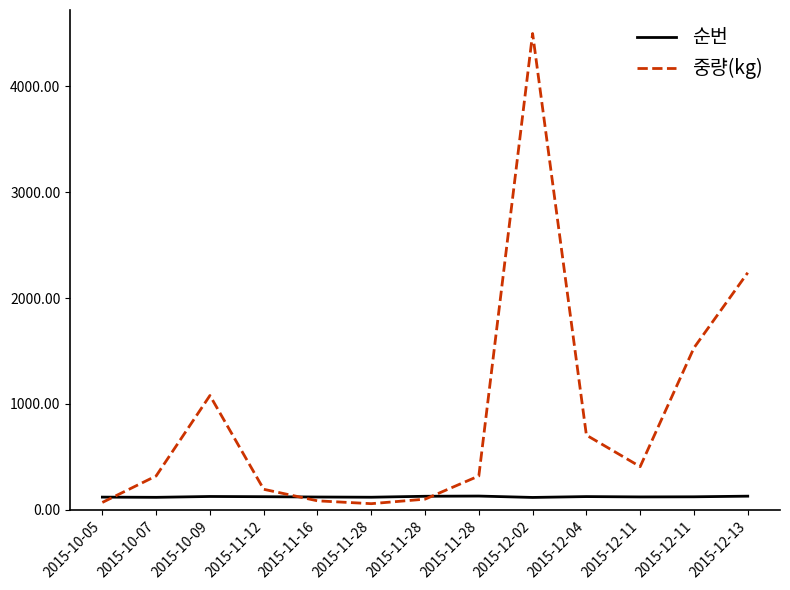

Is this an area chart (filled region under the line)?

No